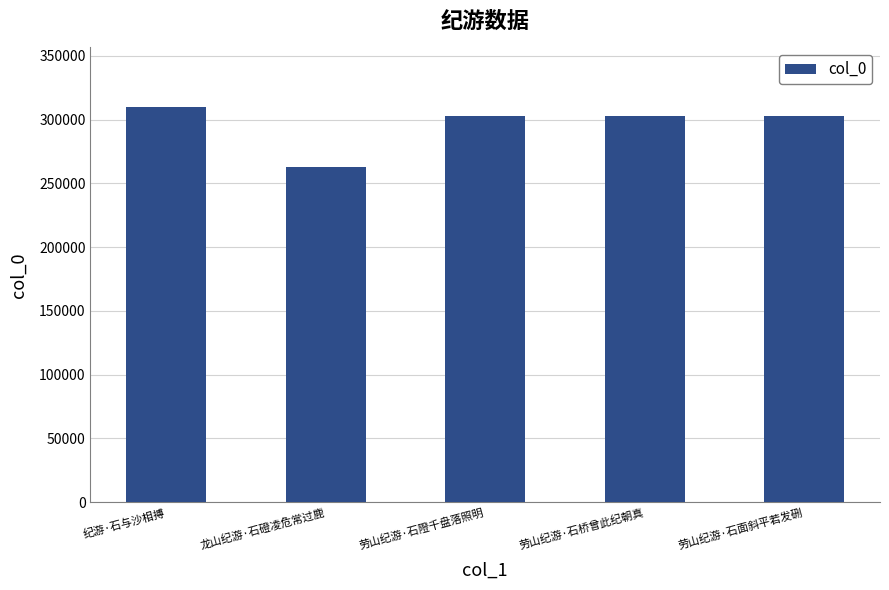

Approximately how many times larger is the value at 纪游·石与沙相搏 compared to 劳山纪游·石隥千盘落照明?

1.0